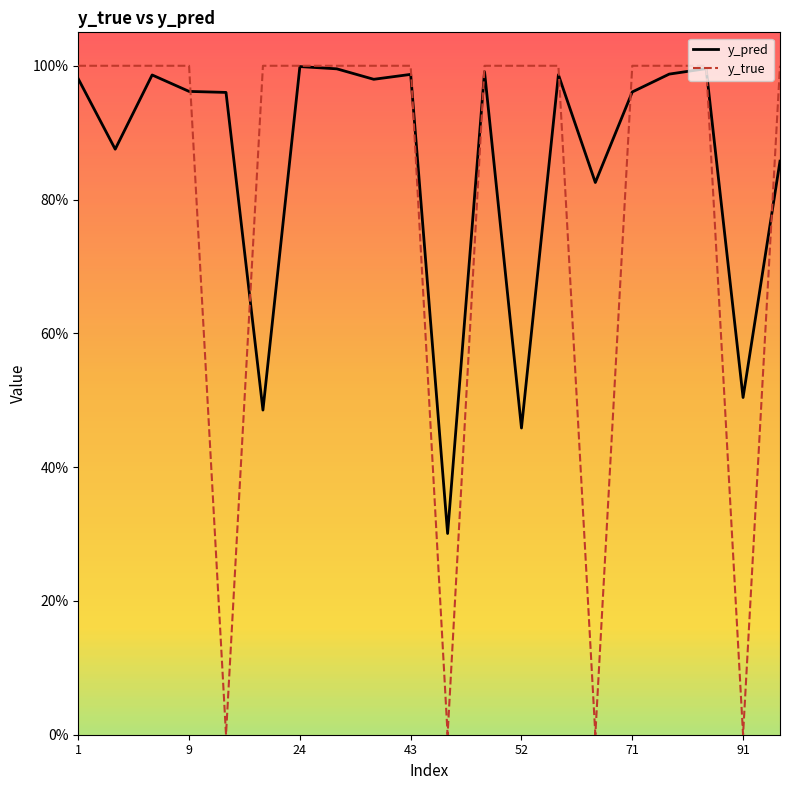

What are all the series names shown in the legend?

y_pred, y_true